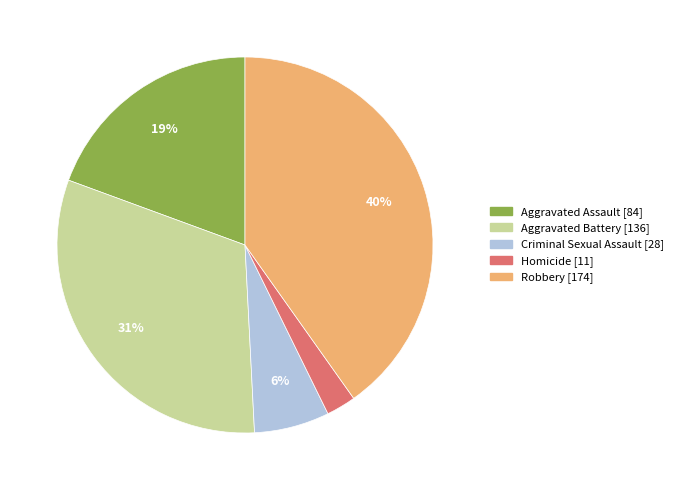

To the nearest percent, what portion does Homicide represent?

3%